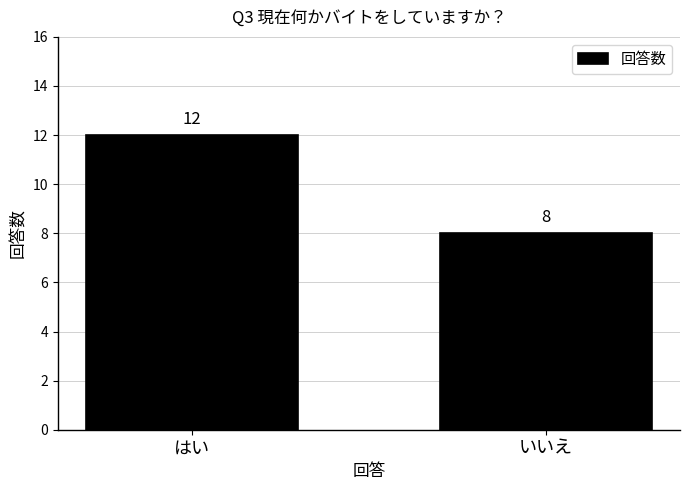

Reading left to right, transcribe all the data shown in this chart.

はい=12	いいえ=8